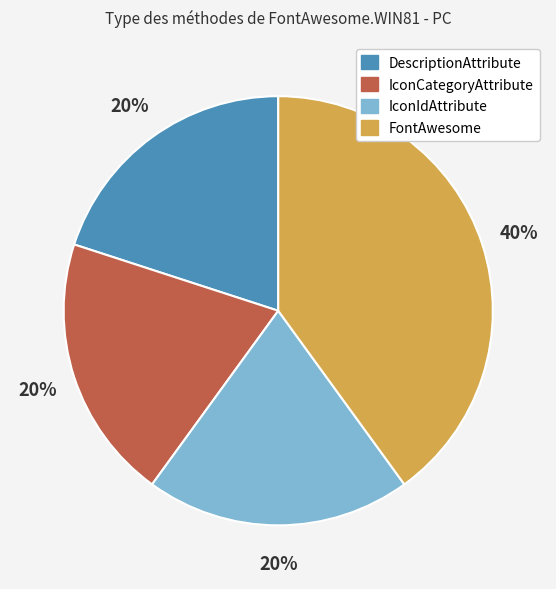

Does any single category account for the majority?

No